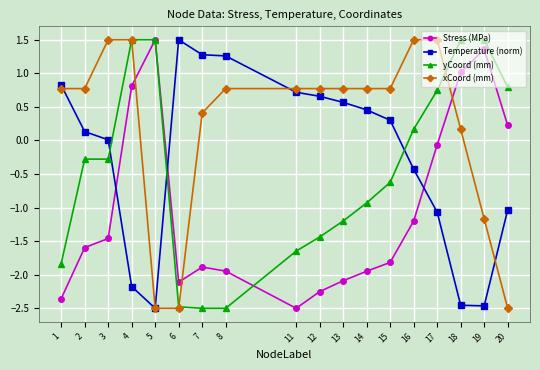

Which series changed the most between 11 and 12?

Stress (MPa)